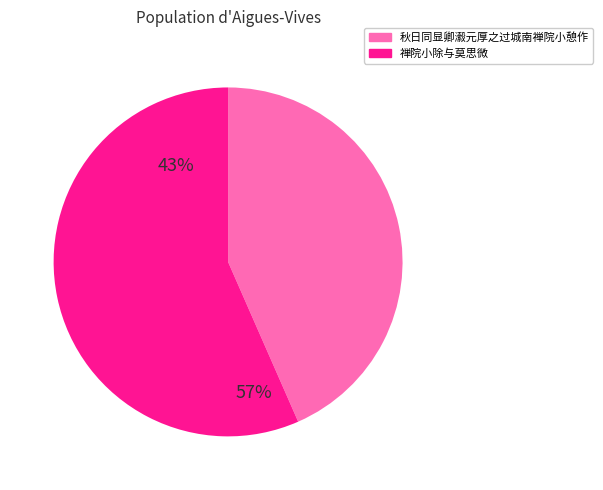

Combined, what portion of the pie is 秋日同显卿瀫元厚之过城南禅院小憩作 and 禅院小除与莫思微?

100.0%